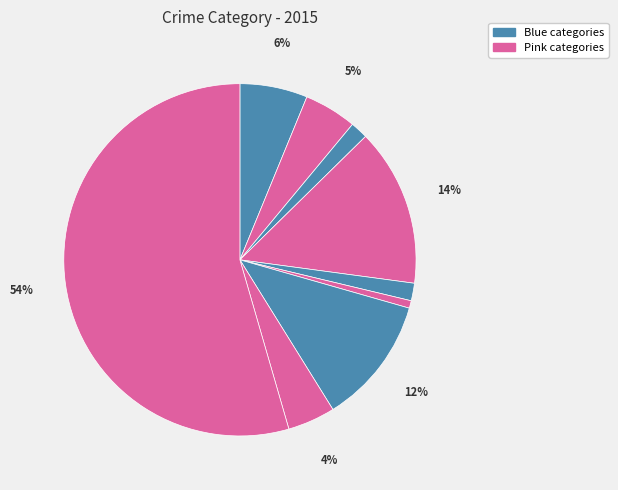

How many segments does this pie chart have?

9